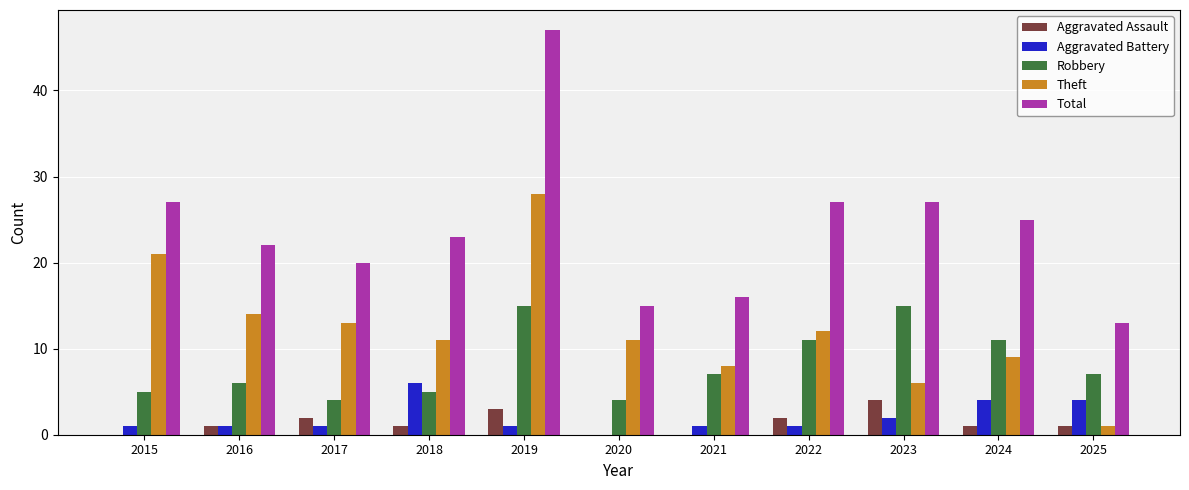

Which series has the largest total across all categories?

Total